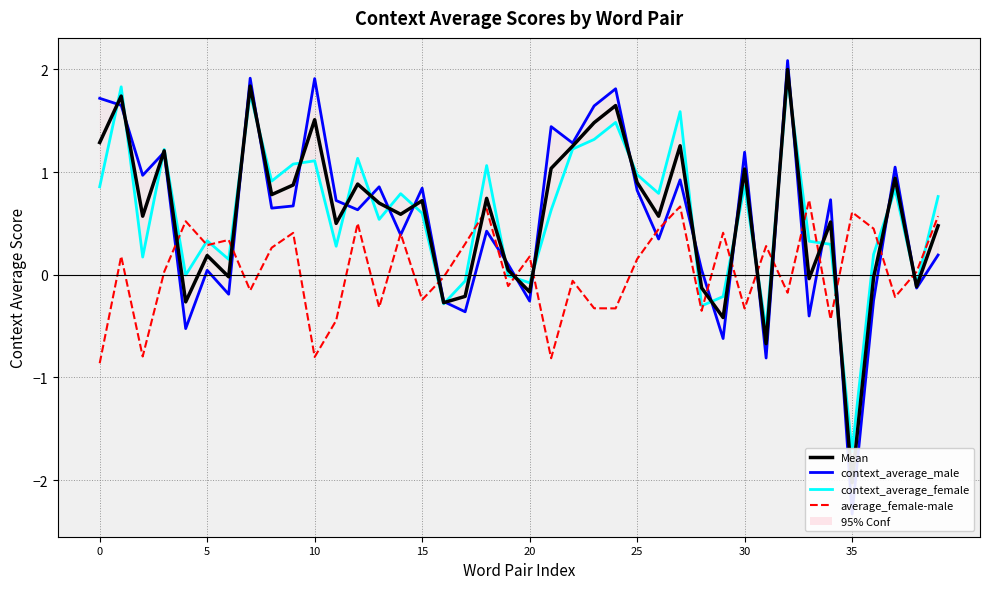

What is the average value of the context_average_male series?

0.6